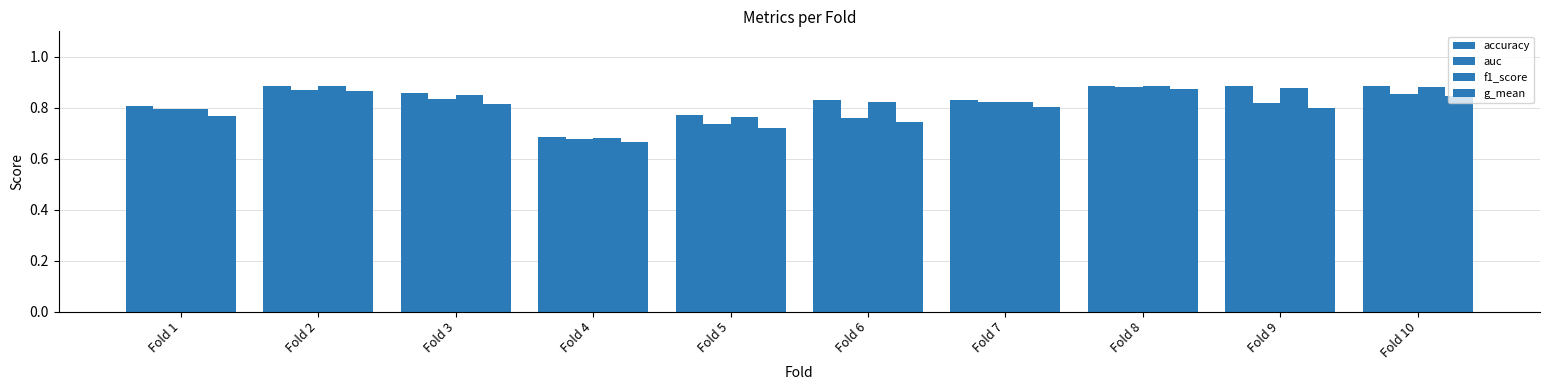

Count the number of categories in the chart.

10